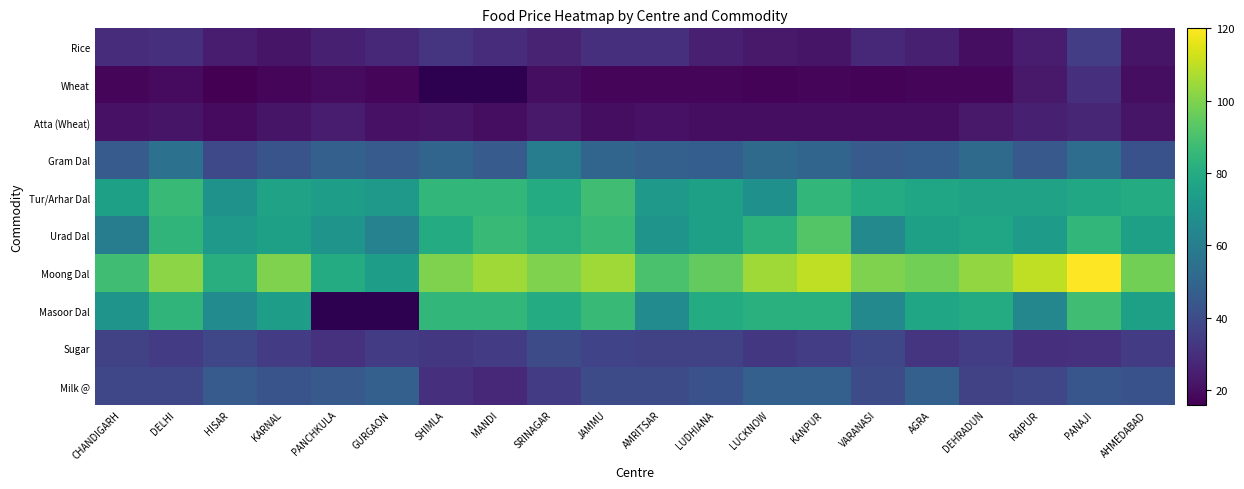

Is it true that SHIMLA equals 31 at Urad Dal?

False